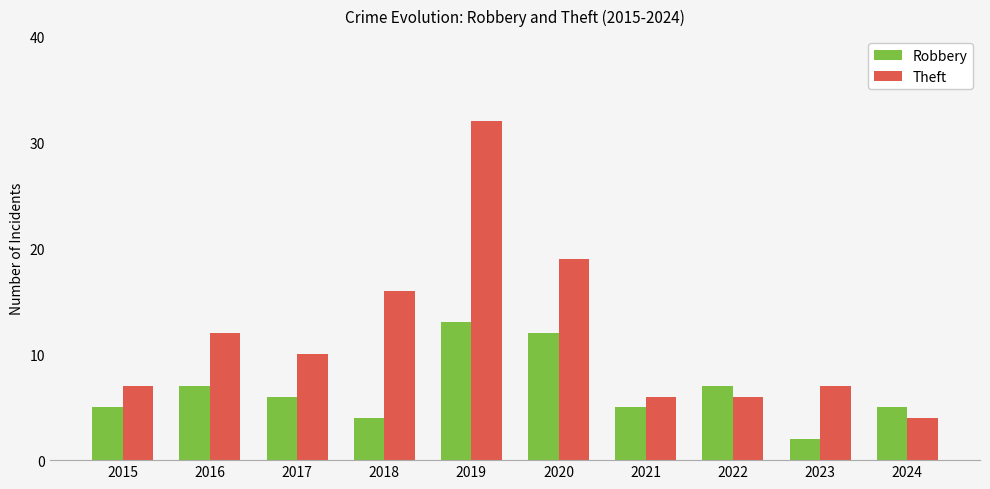

At which label does Robbery reach its minimum?

2023